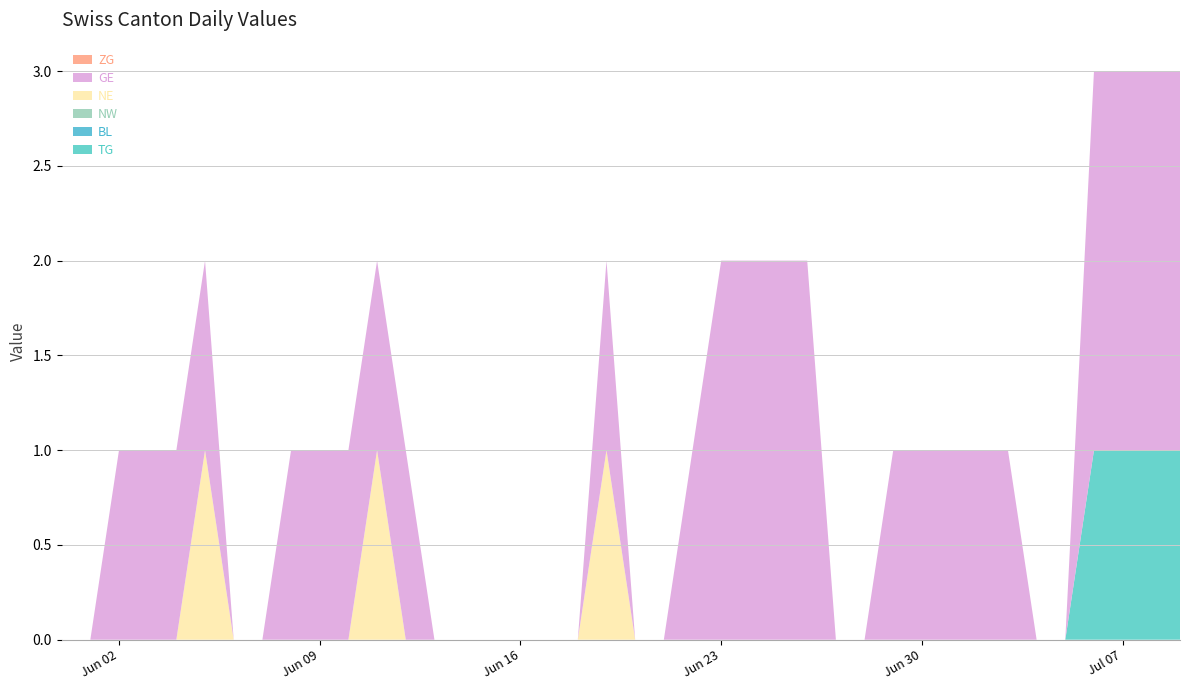

Reading left to right, transcribe all the data shown in this chart.

TG: 0	0	0	0	0	0	0	0	0	0	0	0	0	0	0	0	0	0	0	0	0	0	0	0	0	0	0	0	0	0	0	0	0	0	0	0	1	1	1	1
BL: 0	0	0	0	0	0	0	0	0	0	0	0	0	0	0	0	0	0	0	0	0	0	0	0	0	0	0	0	0	0	0	0	0	0	0	0	0	0	0	0
NW: 0	0	0	0	0	0	0	0	0	0	0	0	0	0	0	0	0	0	0	0	0	0	0	0	0	0	0	0	0	0	0	0	0	0	0	0	0	0	0	0
NE: 0	0	0	0	0	1	0	0	0	0	0	1	0	0	0	0	0	0	0	1	0	0	0	0	0	0	0	0	0	0	0	0	0	0	0	0	0	0	0	0
GE: 0	0	1	1	1	1	0	0	1	1	1	1	1	0	0	0	0	0	0	1	0	0	1	2	2	2	2	0	0	1	1	1	1	1	0	0	2	2	2	2
ZG: 0	0	0	0	0	0	0	0	0	0	0	0	0	0	0	0	0	0	0	0	0	0	0	0	0	0	0	0	0	0	0	0	0	0	0	0	0	0	0	0